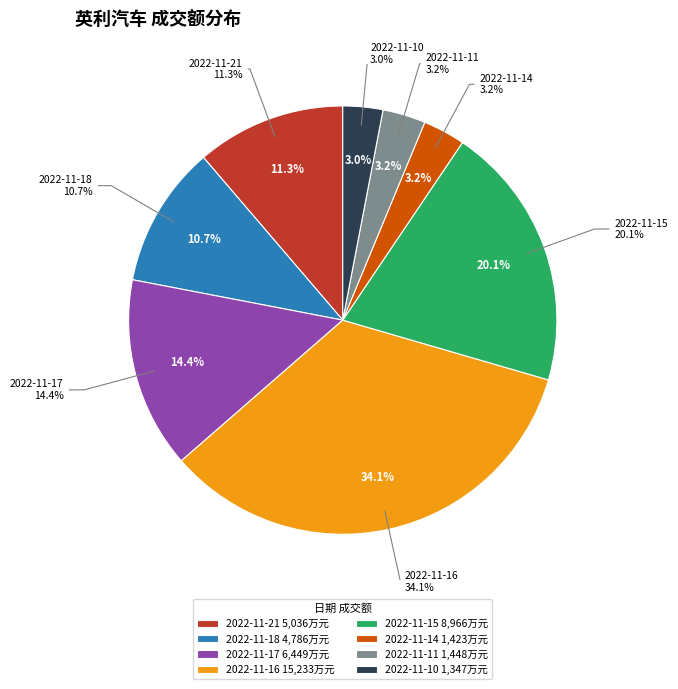

To the nearest percent, what is the difference between the largest and smallest slice percentages?

31%